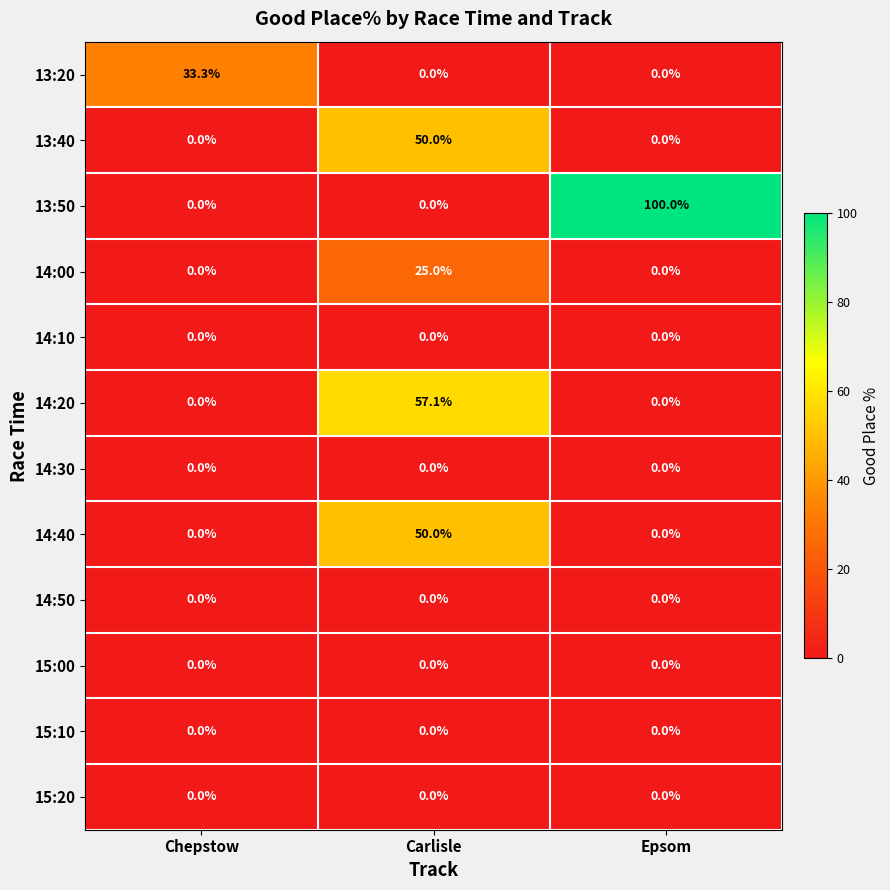

Count the number of categories in the chart.

3